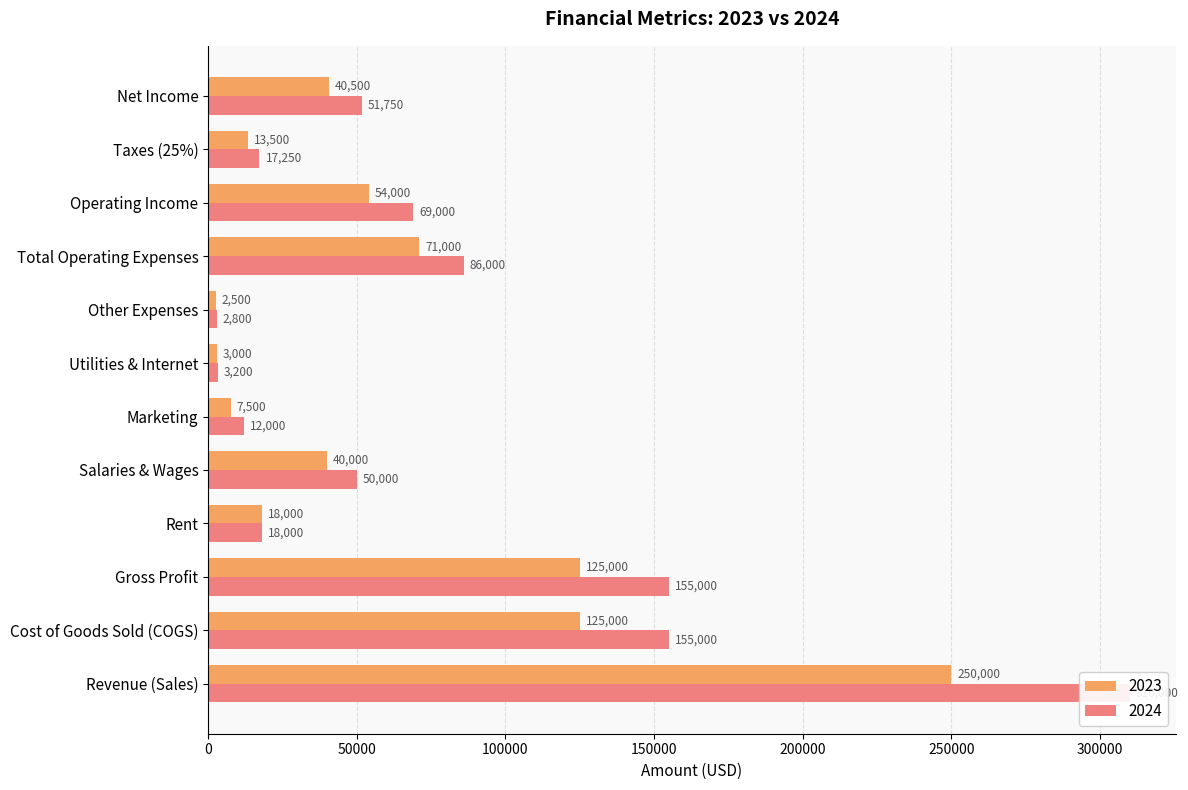

Count the number of data series in this chart.

2